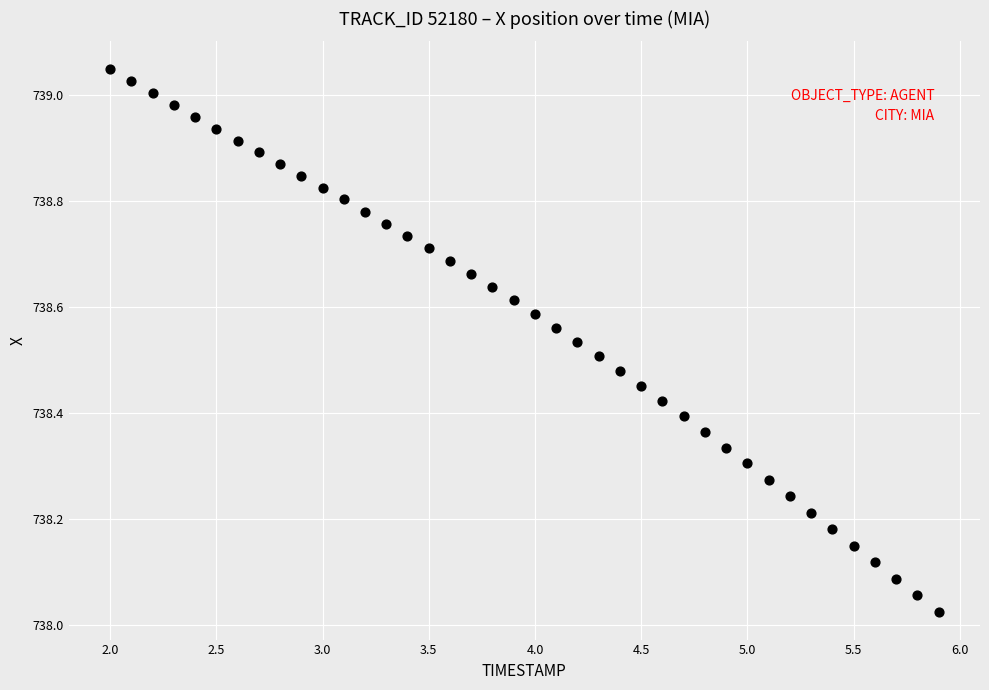

What is the range of X values (max minus min)?

3.9